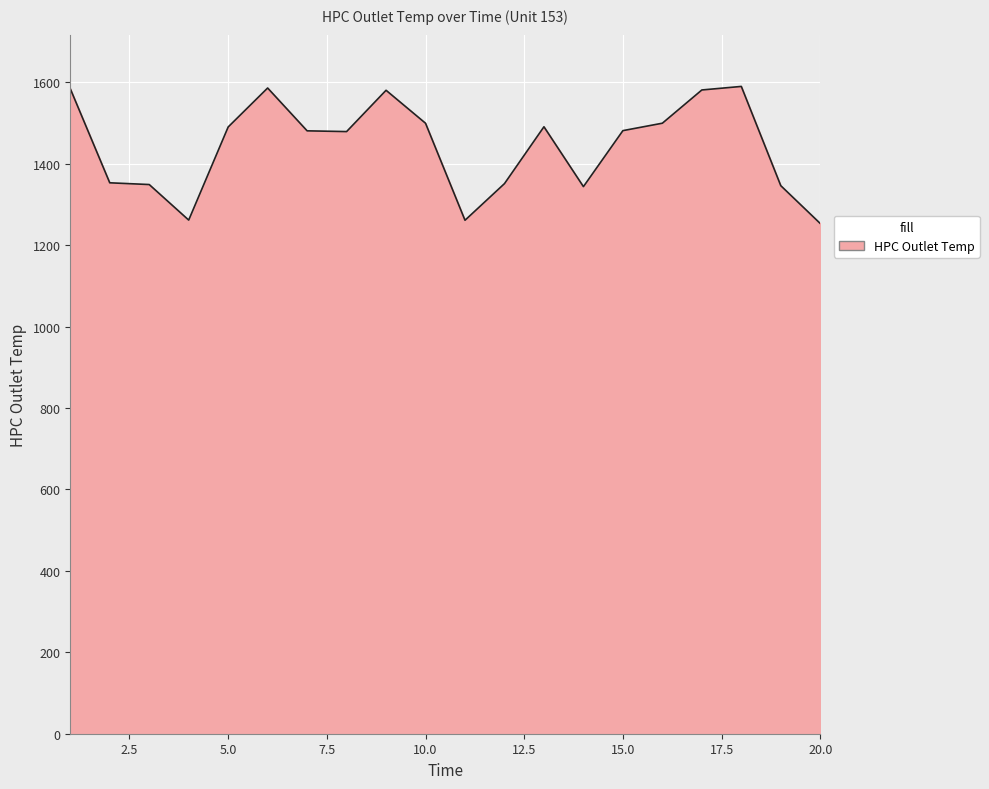

What is the minimum value shown in the chart?

1253.5